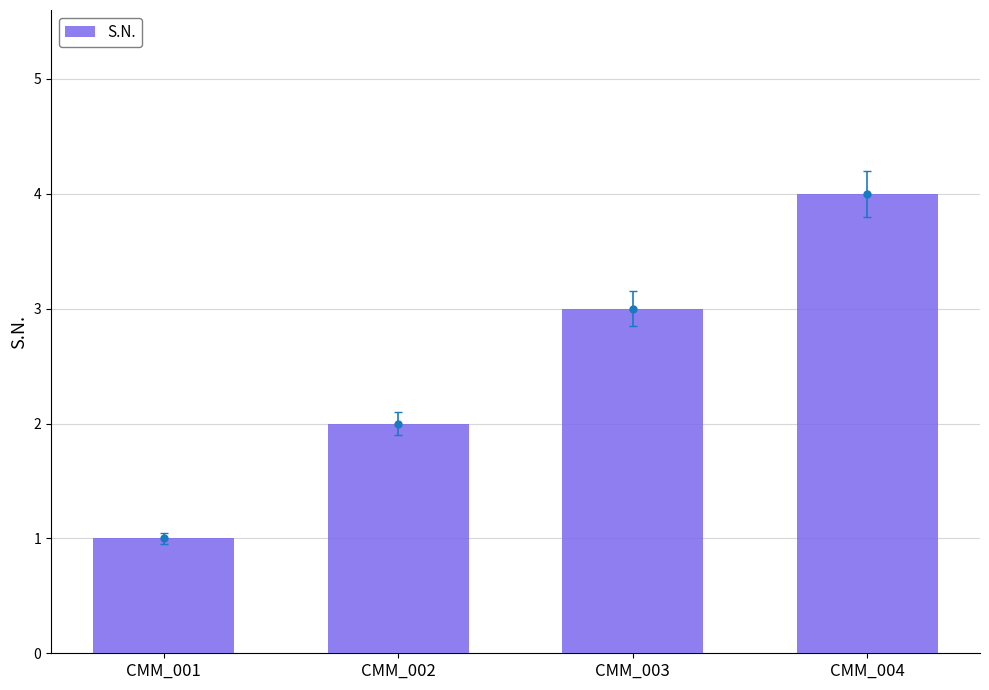

List the labels in order of value, largest first.

CMM_004, CMM_003, CMM_002, CMM_001